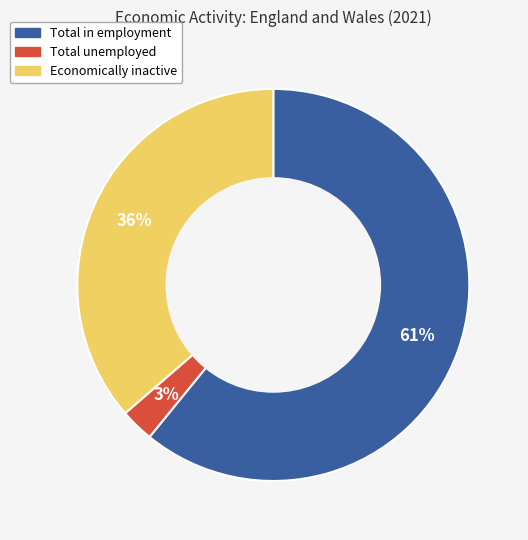

To the nearest percent, what is the combined percentage of Economically inactive and Total in employment?

97%